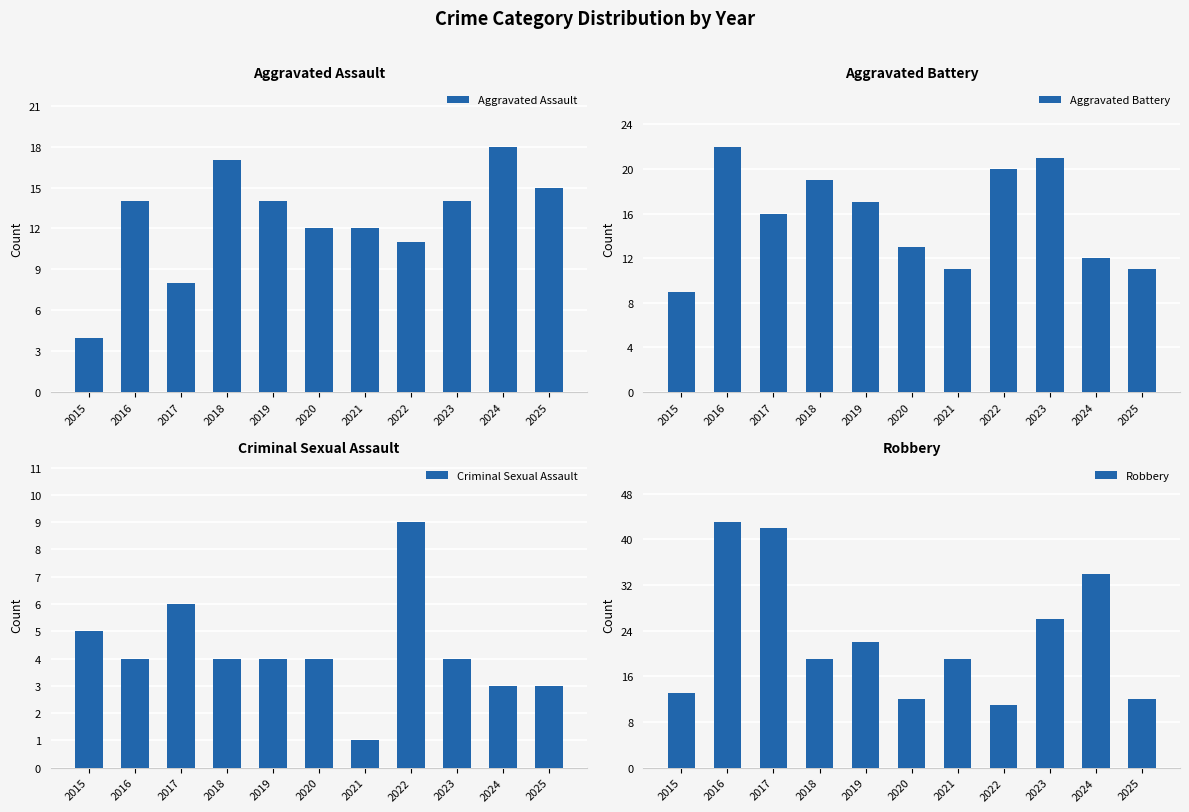

What is the sum of all Aggravated Battery values?

171